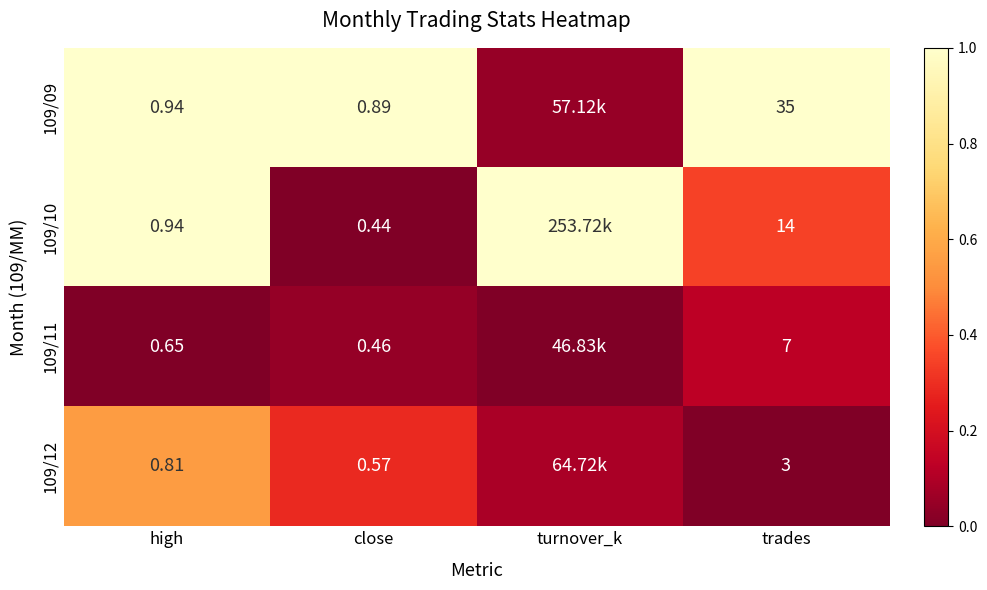

Is the value of 109/12 at trades greater than the value of 109/09 at high?

Yes